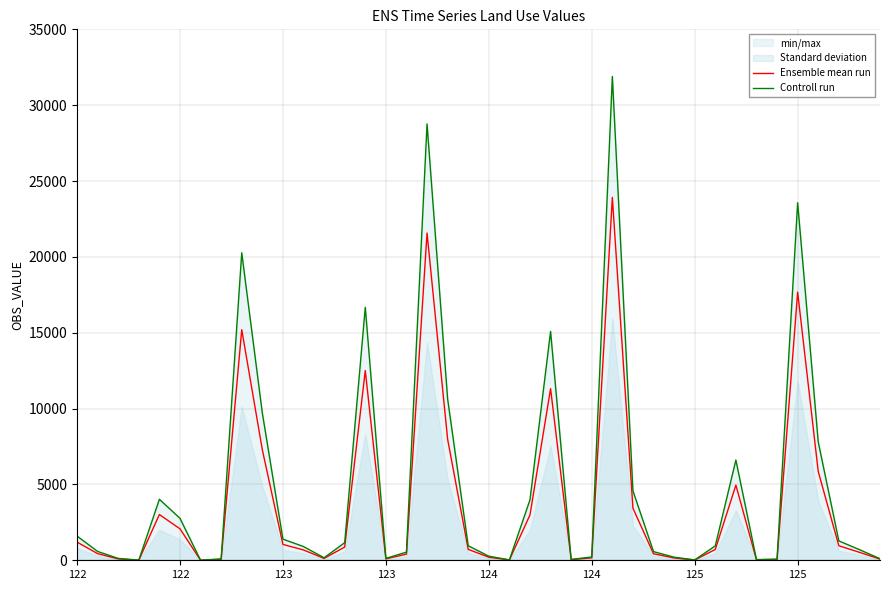

The value of Ensemble mean run at 124 is 4724. True or false?

False